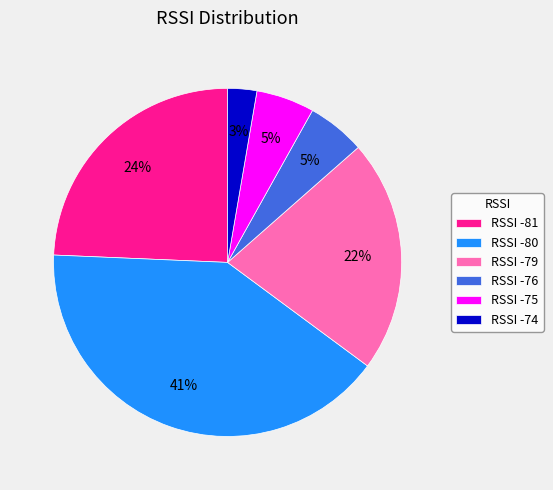

Is there any slice that represents more than half of the pie?

No